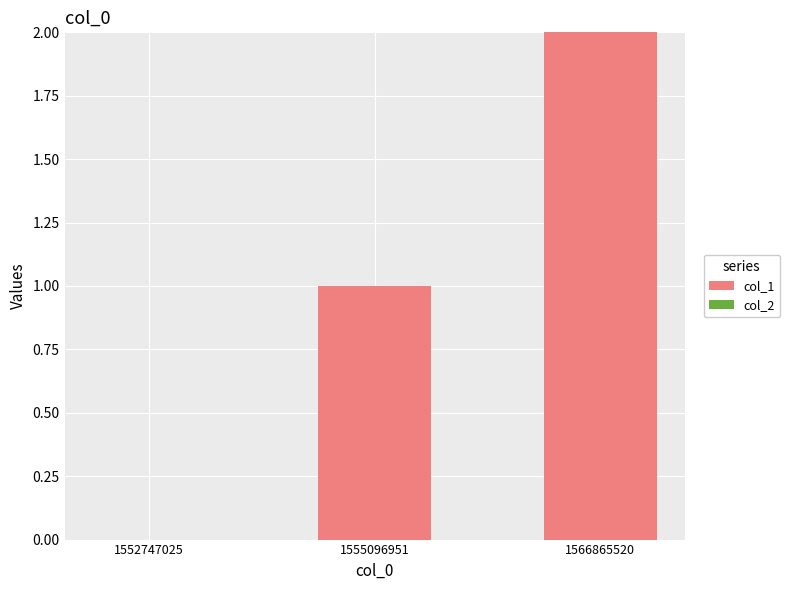

What is the change in value from 1552747025 to 1566865520?

+2